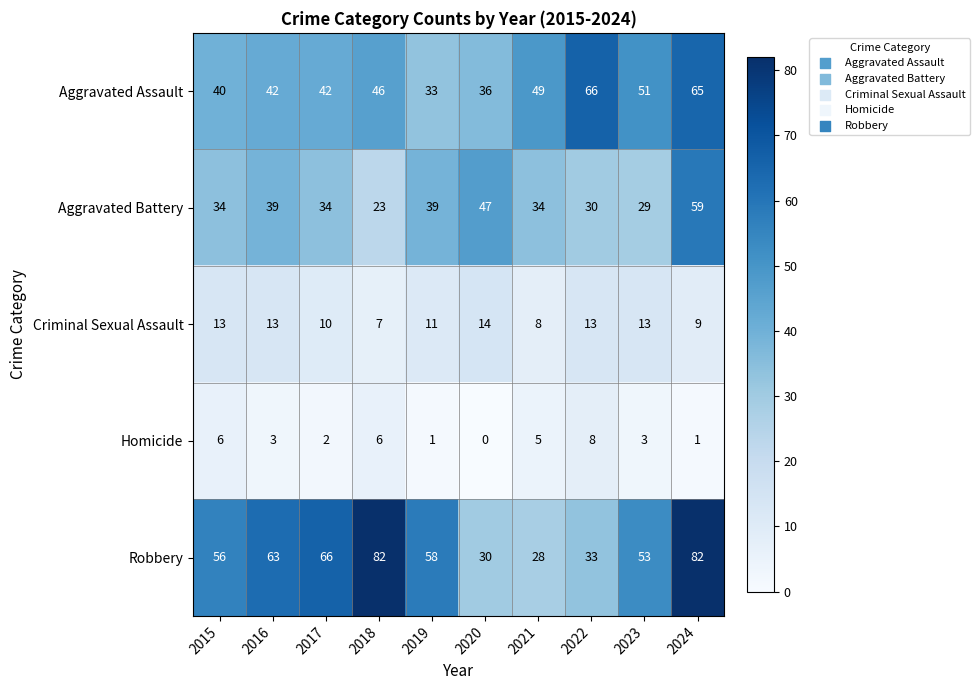

What is the sum of all Criminal Sexual Assault values?

111